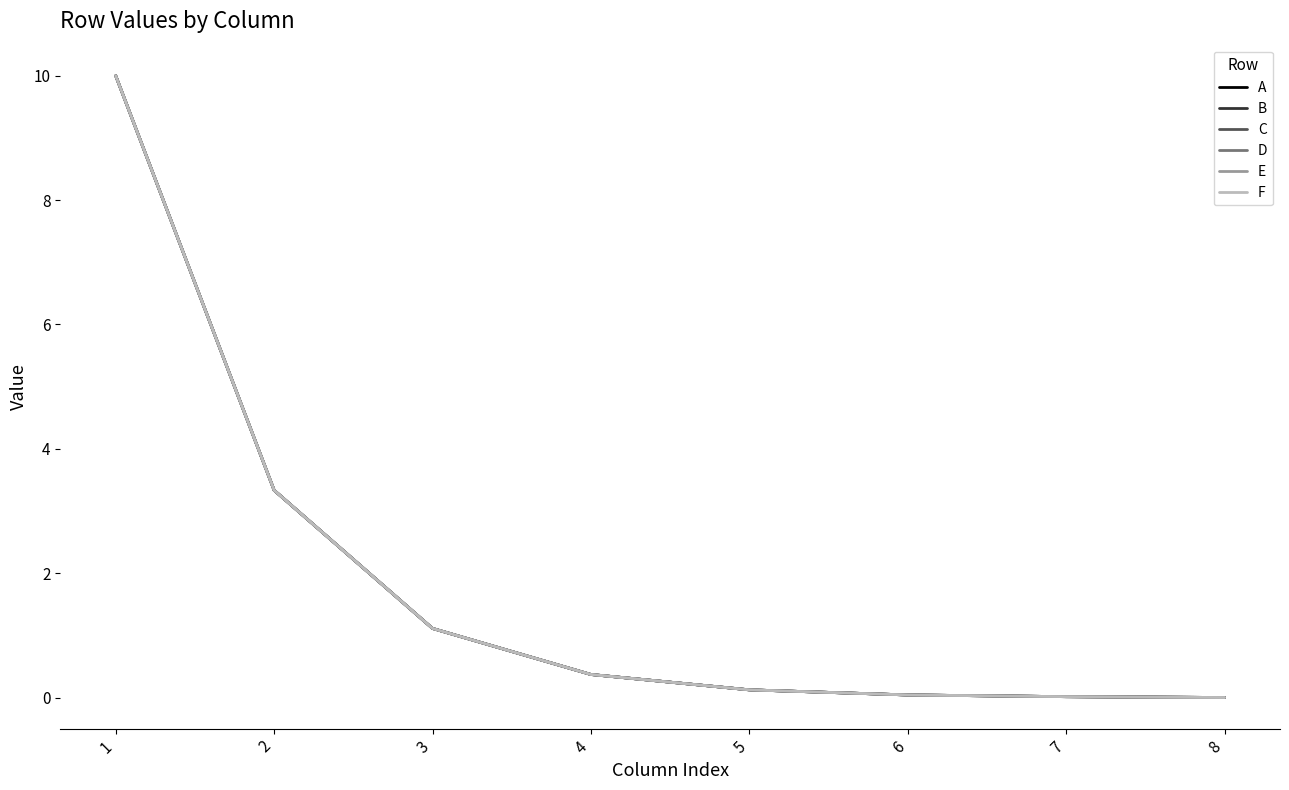

Is the value of C at 1 greater than the value of F at 8?

Yes